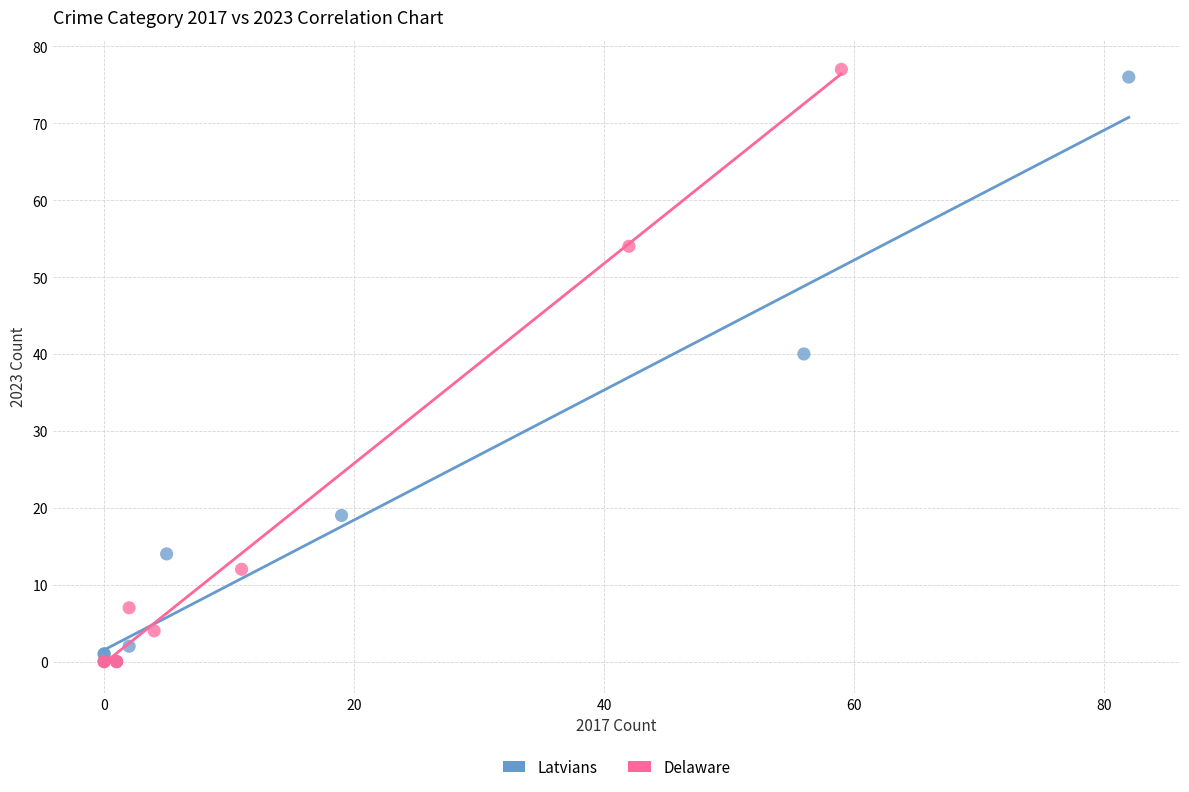

What are all the series names shown in the legend?

Latvians, Delaware